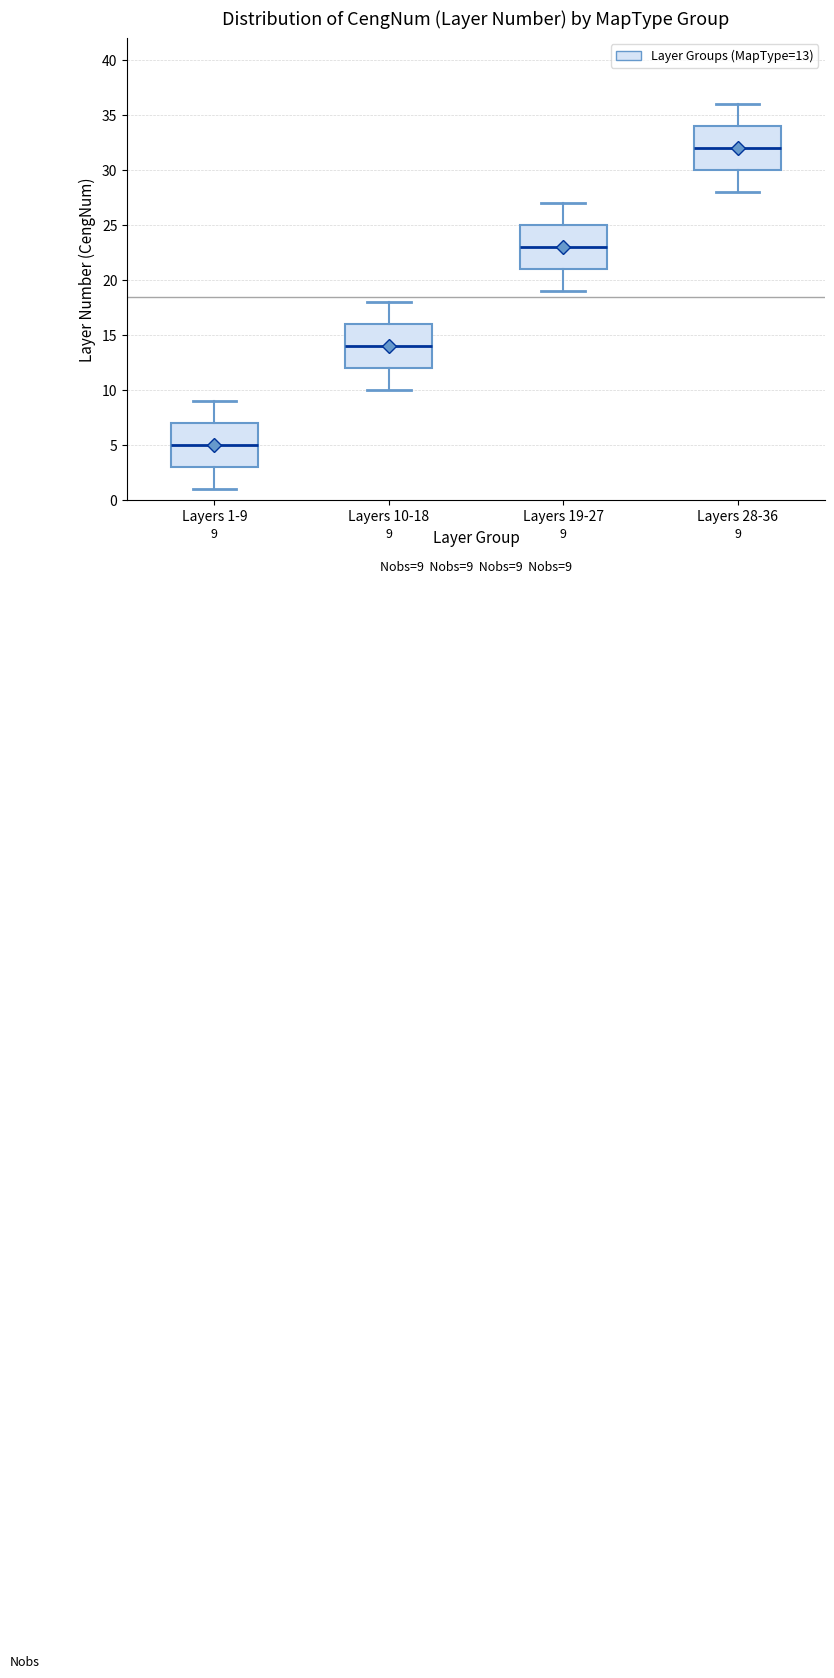

Which box has the highest median line?

Layers 28-36